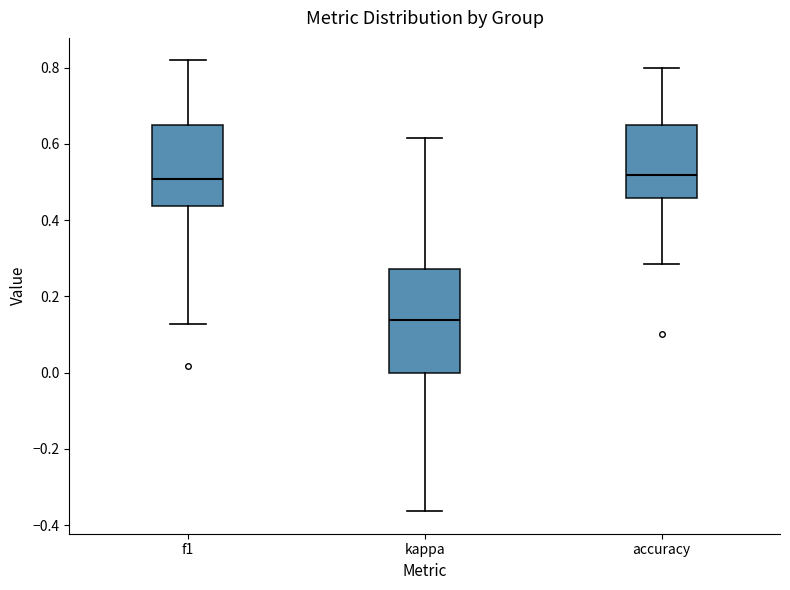

Which box has the lowest median line?

kappa